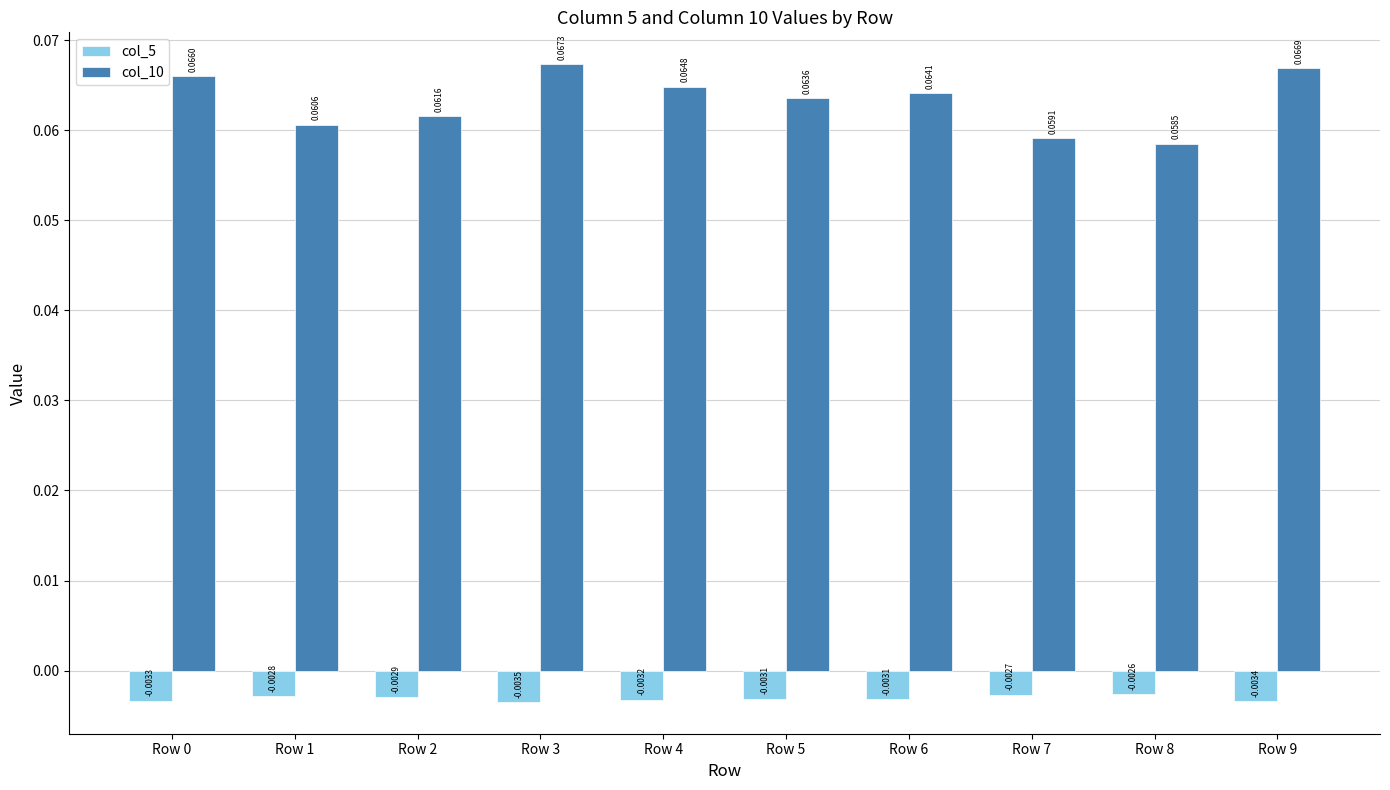

Does the chart contain stacked bars?

No